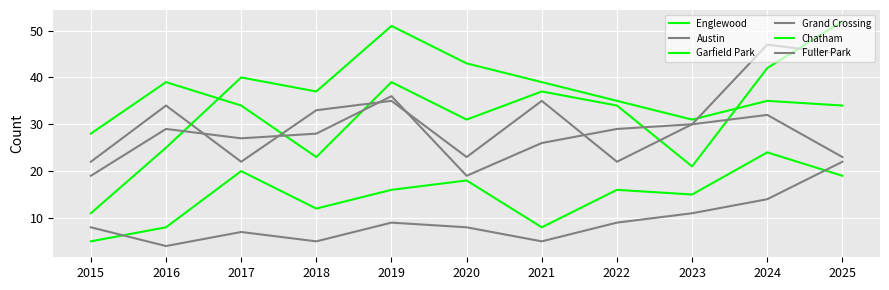

Reading left to right, transcribe all the data shown in this chart.

Englewood: 28	39	34	23	39	31	37	34	21	42	52
Austin: 22	34	22	33	35	23	35	22	30	32	23
Garfield Park: 11	25	40	37	51	43	39	35	31	35	34
Grand Crossing: 19	29	27	28	36	19	26	29	30	47	45
Chatham: 5	8	20	12	16	18	8	16	15	24	19
Fuller Park: 8	4	7	5	9	8	5	9	11	14	22